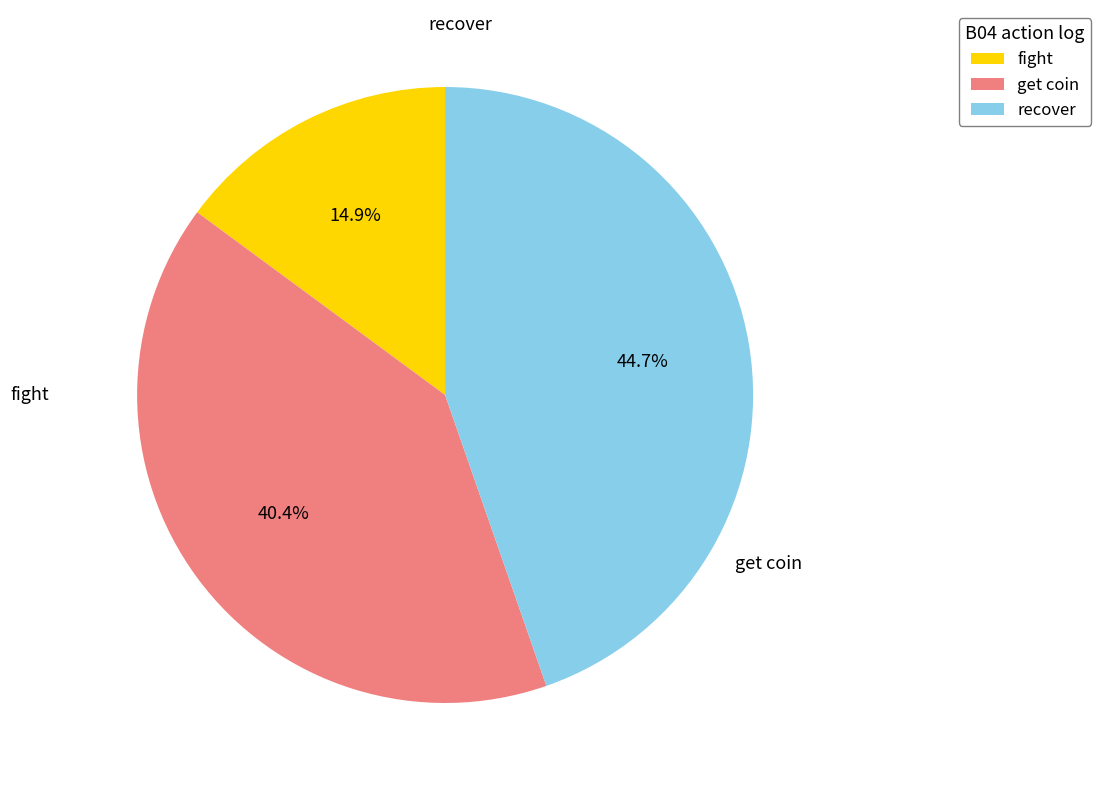

Count the number of slices in the pie.

3